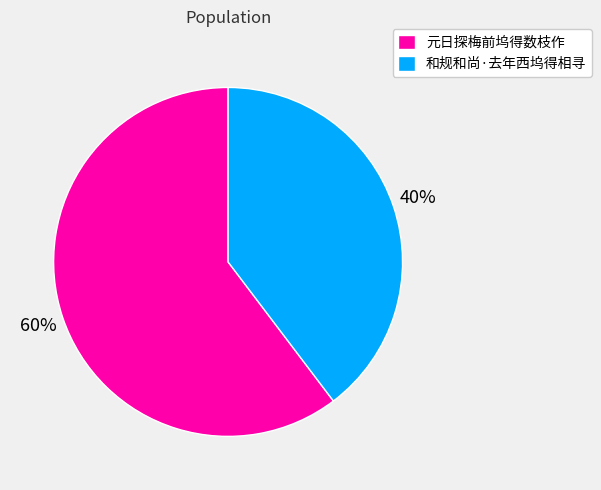

Does any single category account for the majority?

Yes